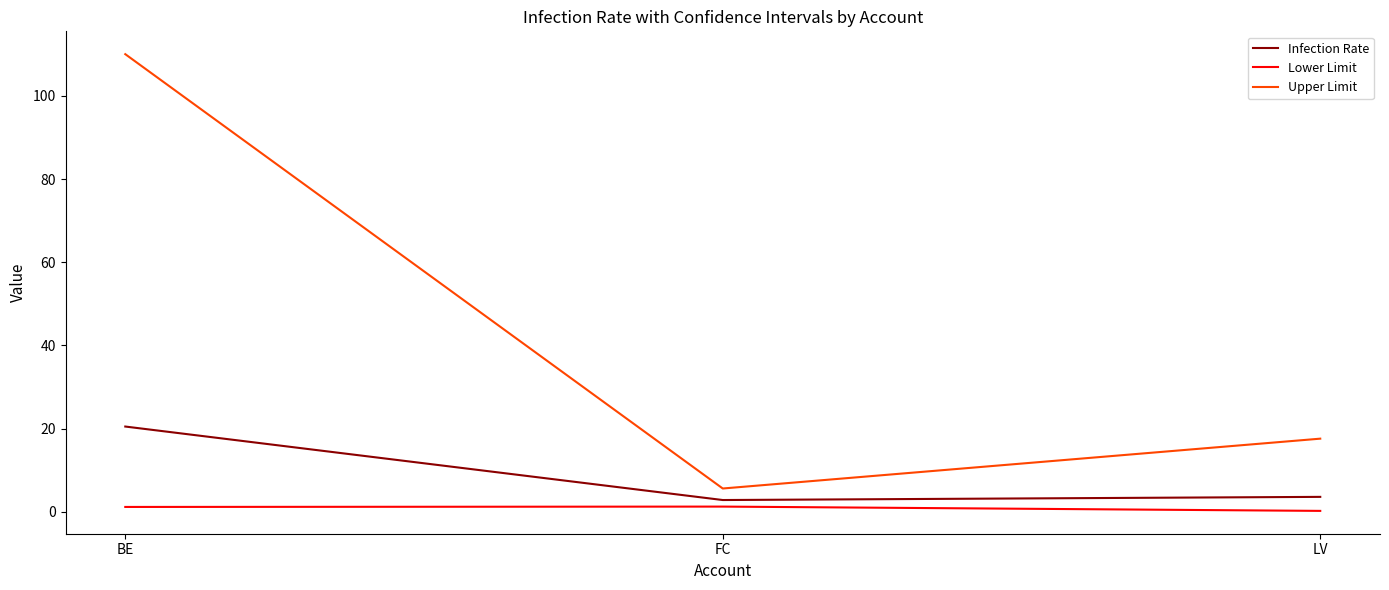

What position from the right is FC?

2